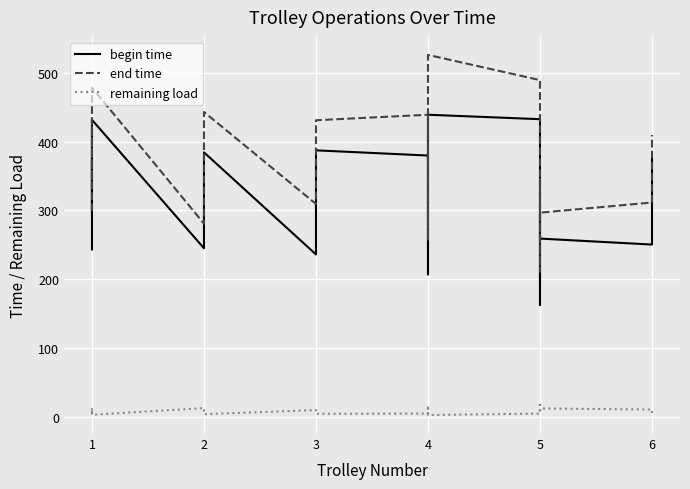

Rank the series at 5 from highest to lowest value.

end time, begin time, remaining load